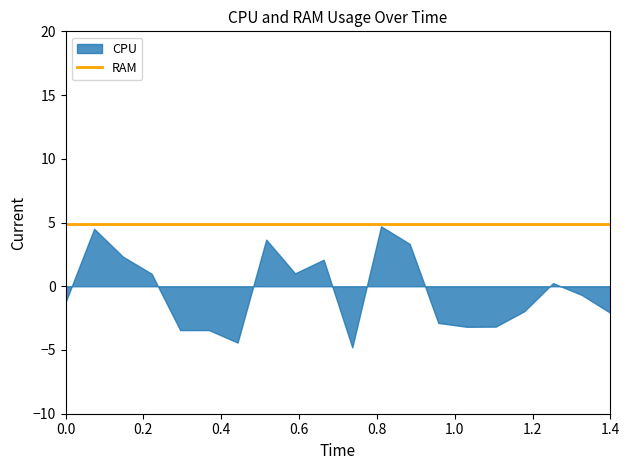

Count the number of categories in the chart.

20